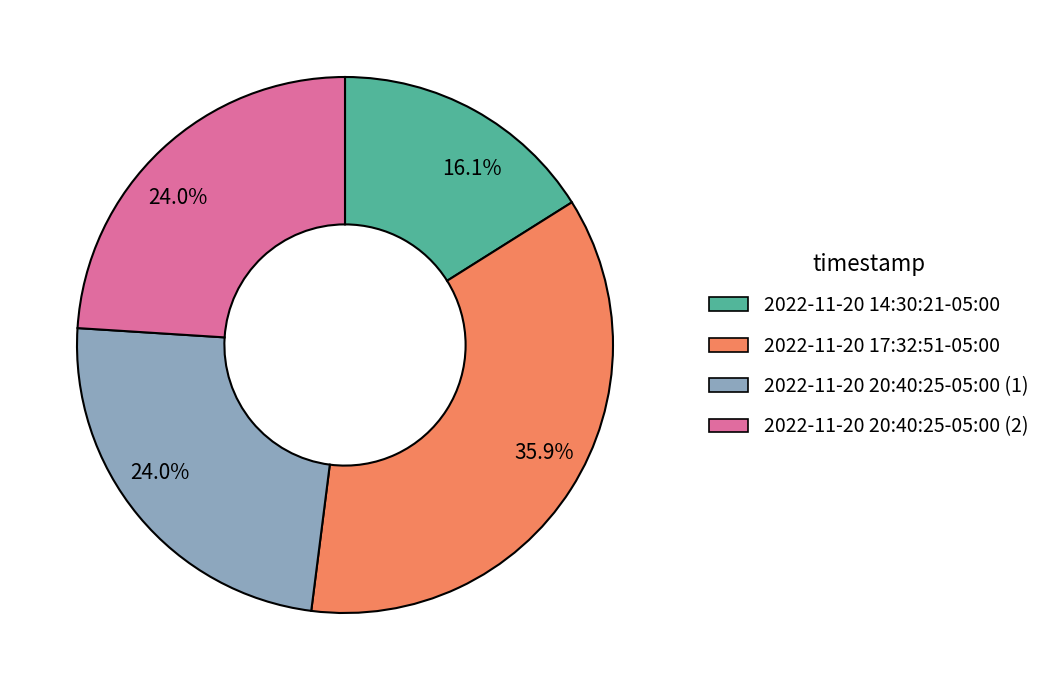

Is there any slice that represents more than half of the pie?

No